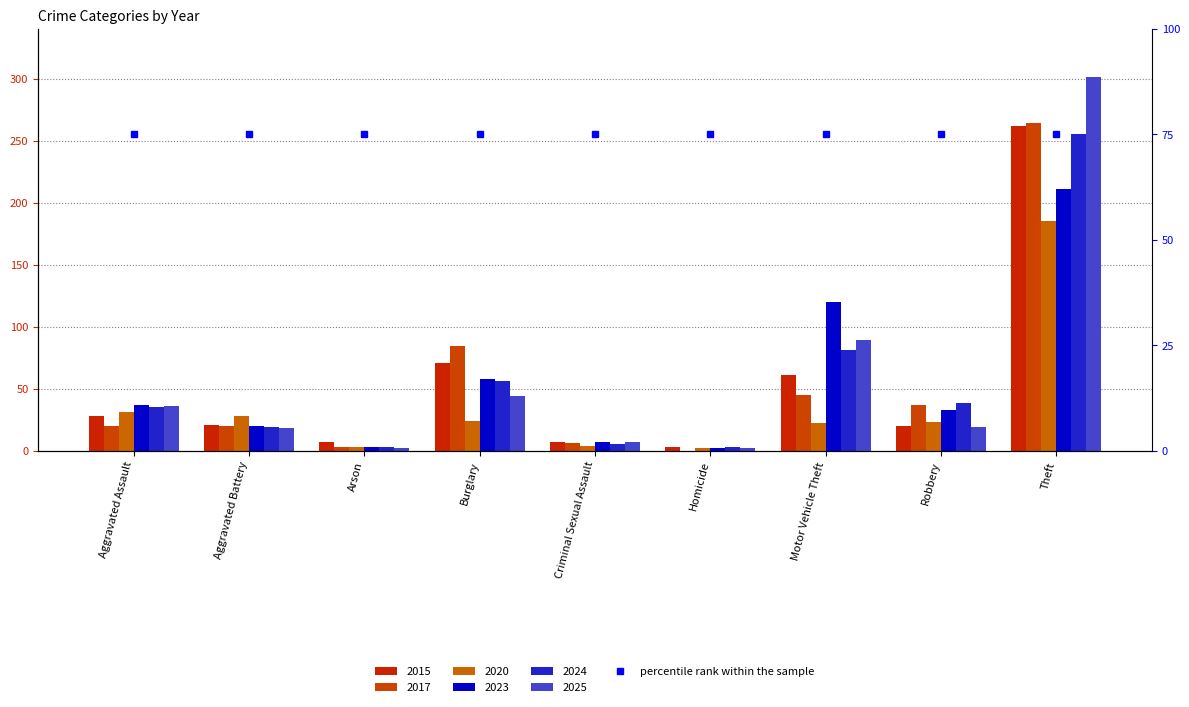

What is the label of the 4th bar from the left?

Burglary